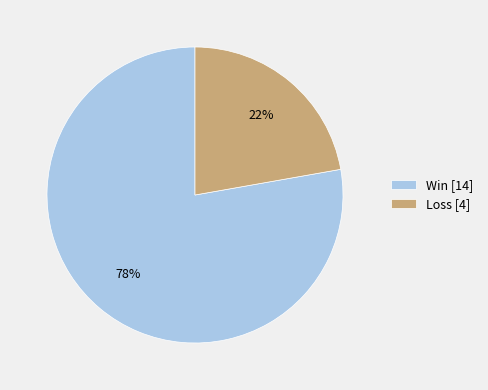

Approximately how many times larger is the value at Loss compared to Win?

0.3